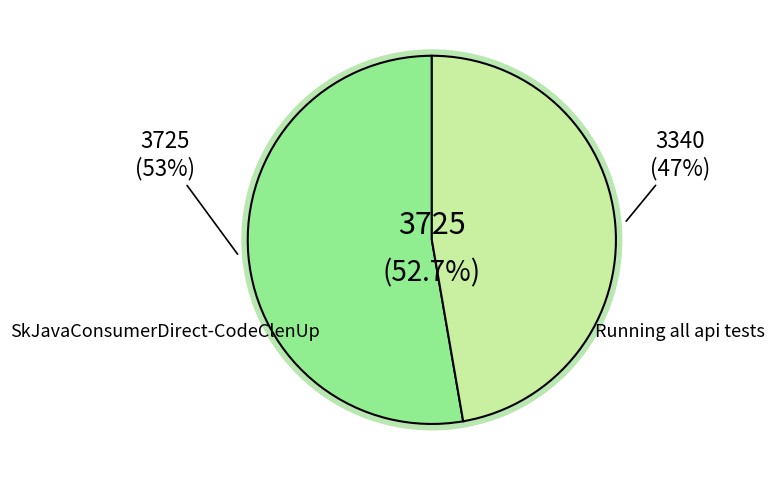

What is the largest slice in the pie chart?

SkJavaConsumerDirect-CodeClenUp